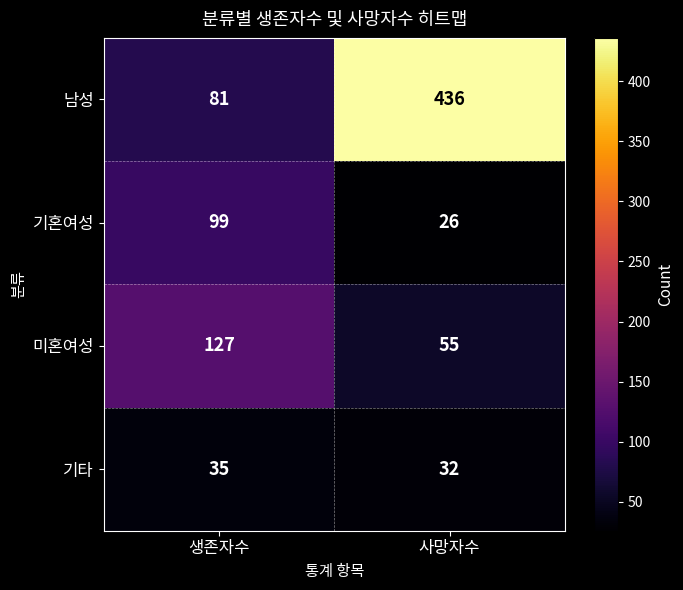

What is the difference between the maximum and minimum values in the 남성 series?

355